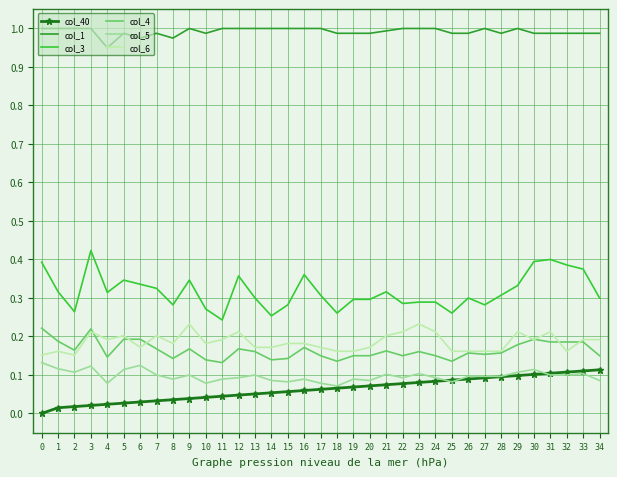

Which series has the largest range (max minus min)?

col_3